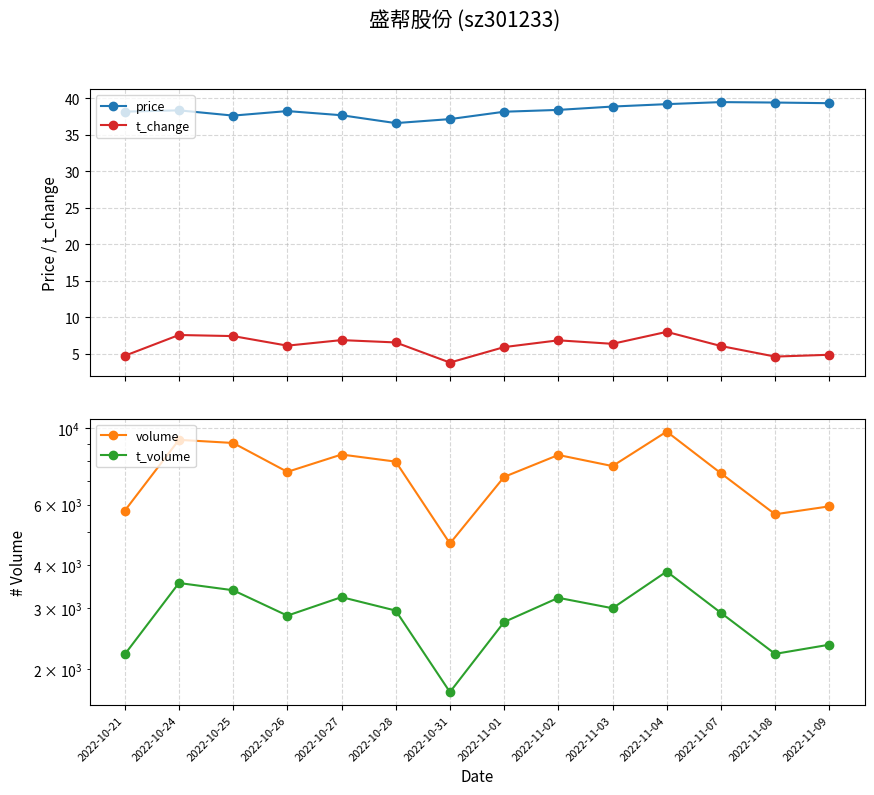

Is it true that t_volume equals 2008.9 at 2022-10-24?

False